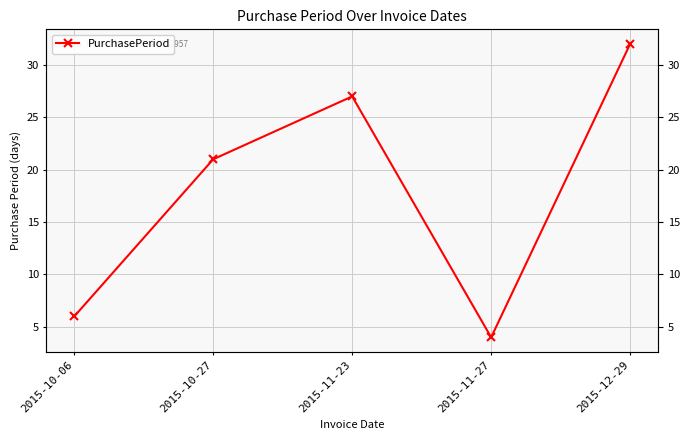

True or false: there are more than 0 points higher than both neighbors.

True